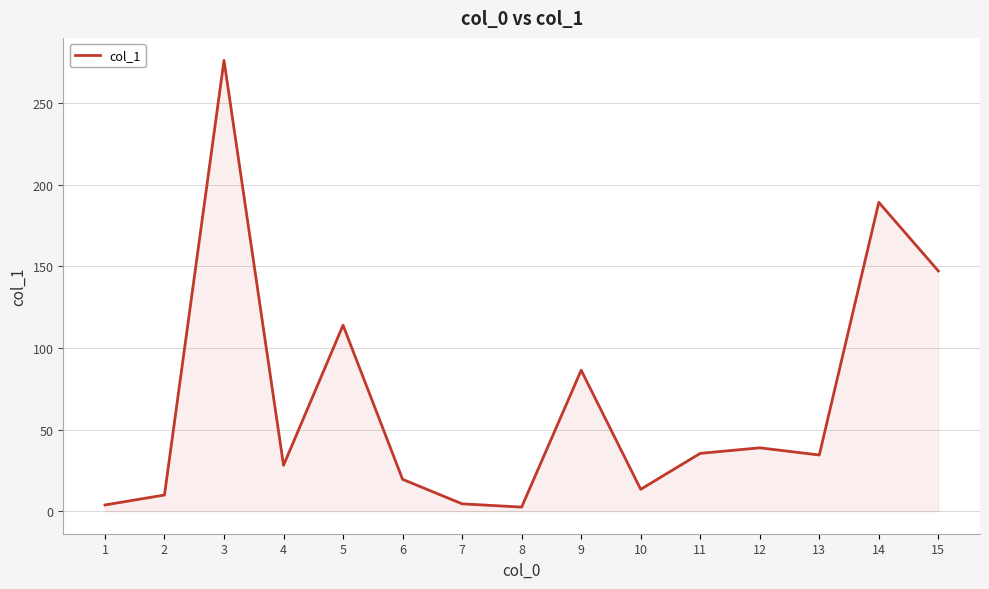

True or false: the data shows 189.4 at 3.

False